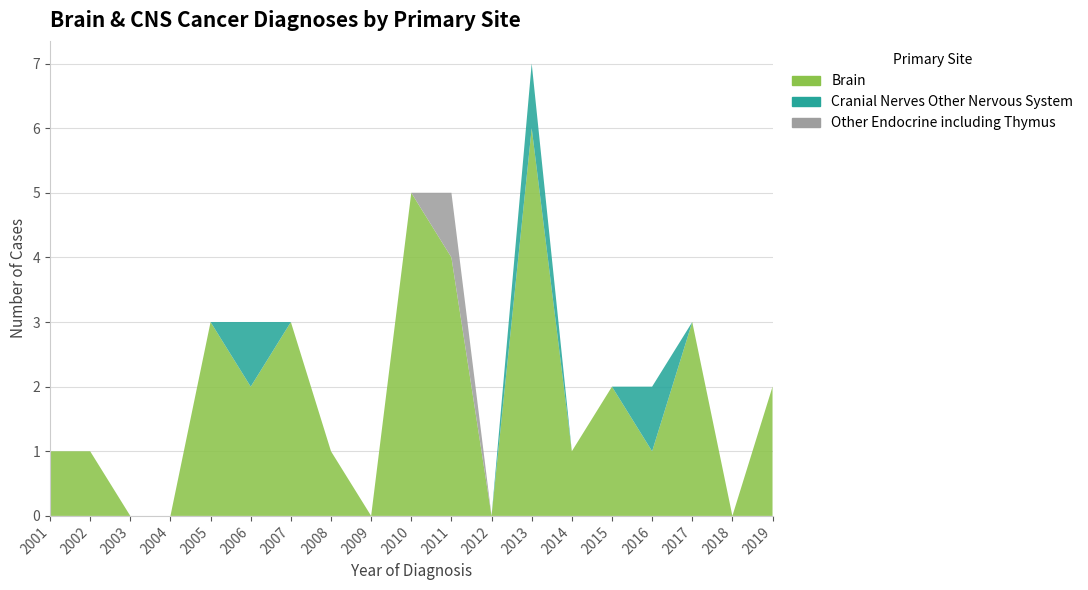

Reading right to left, extract all data points from this chart.

Brain: 2019=2	2018=0	2017=3	2016=1	2015=2	2014=1	2013=6	2012=0	2011=4	2010=5	2009=0	2008=1	2007=3	2006=2	2005=3	2004=0	2003=0	2002=1	2001=1
Cranial Nerves Other Nervous System: 2019=0	2018=0	2017=0	2016=1	2015=0	2014=0	2013=1	2012=0	2011=0	2010=0	2009=0	2008=0	2007=0	2006=1	2005=0	2004=0	2003=0	2002=0	2001=0
Other Endocrine including Thymus: 2019=0	2018=0	2017=0	2016=0	2015=0	2014=0	2013=0	2012=0	2011=1	2010=0	2009=0	2008=0	2007=0	2006=0	2005=0	2004=0	2003=0	2002=0	2001=0